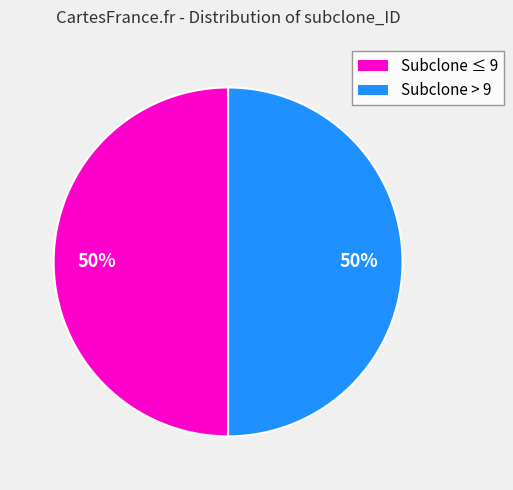

Count the number of slices in the pie.

2